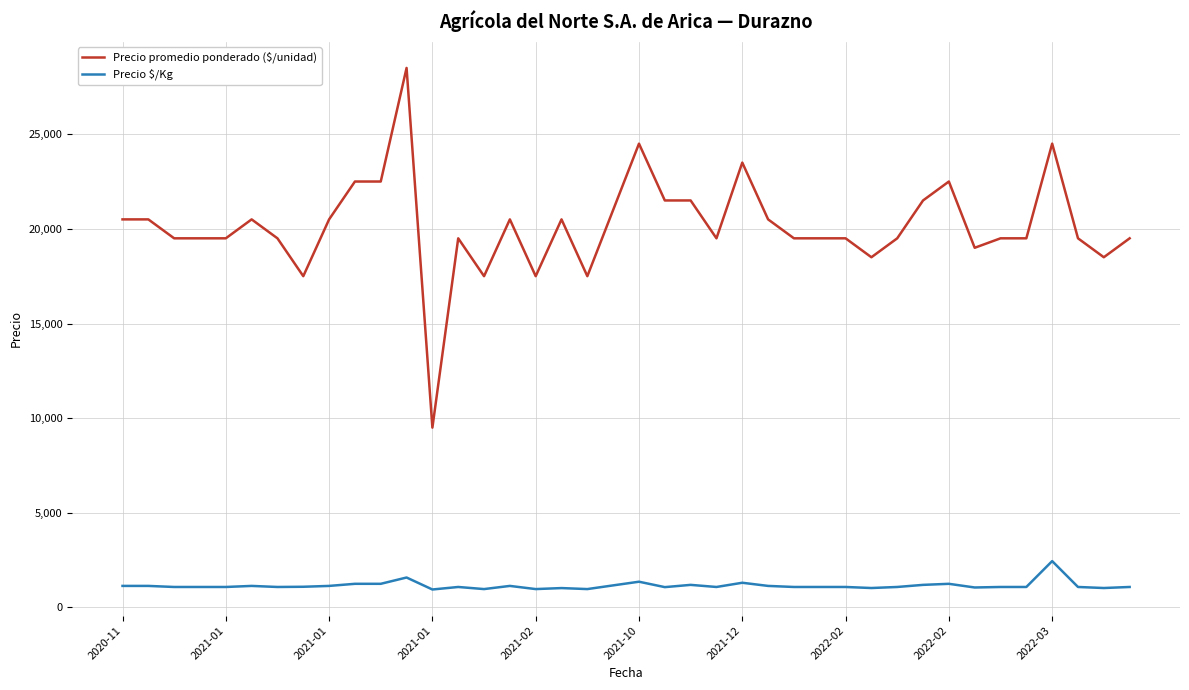

What are all the series names shown in the legend?

Precio promedio ponderado ($/unidad), Precio $/Kg